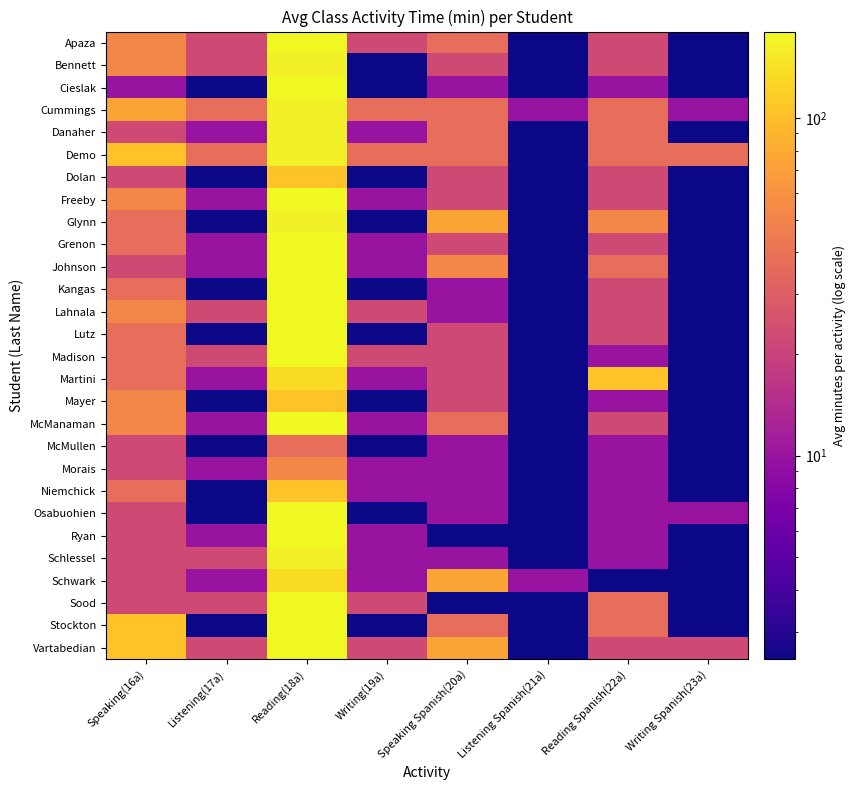

At which category is the sum across all series the highest?

Reading(18a)